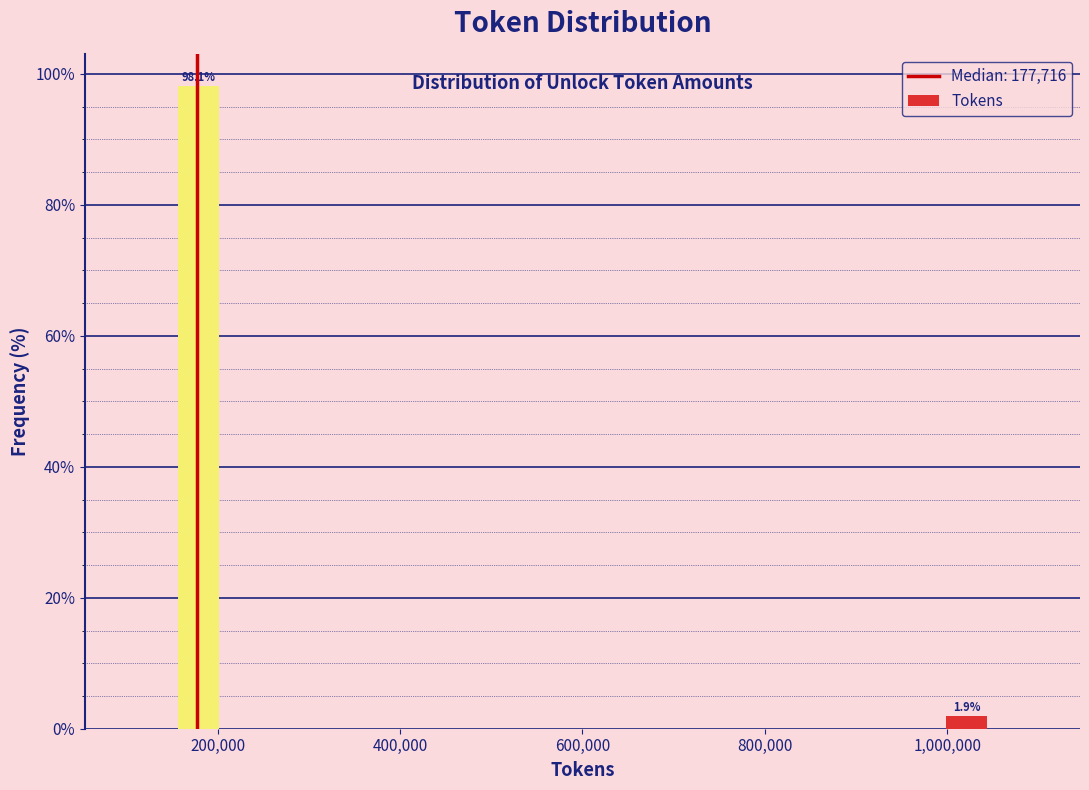

Read against the x-axis, roughly where is the centre of the tallest bar?

180000